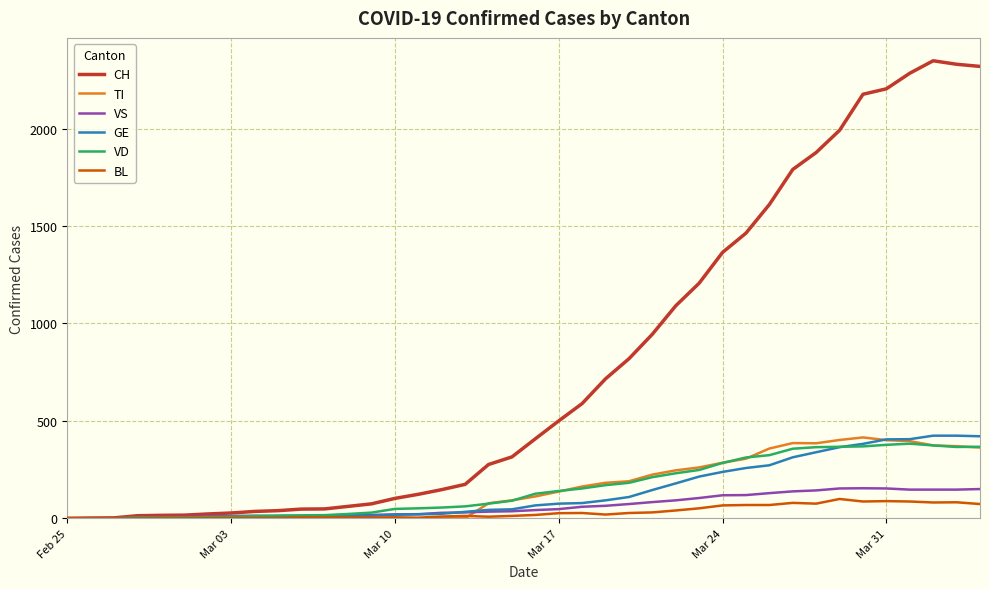

Which series has the largest total across all categories?

CH